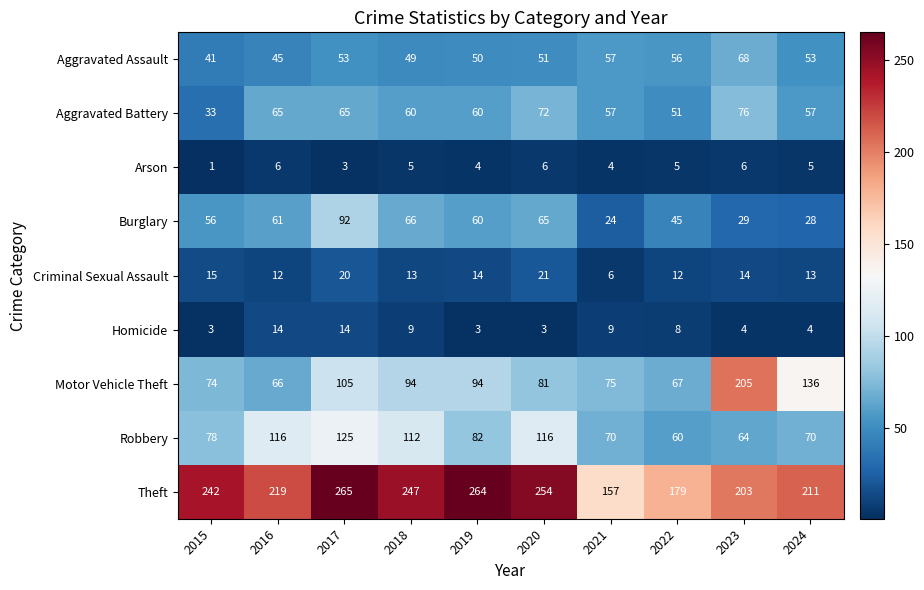

The value of Robbery at 2020 is 116. True or false?

True